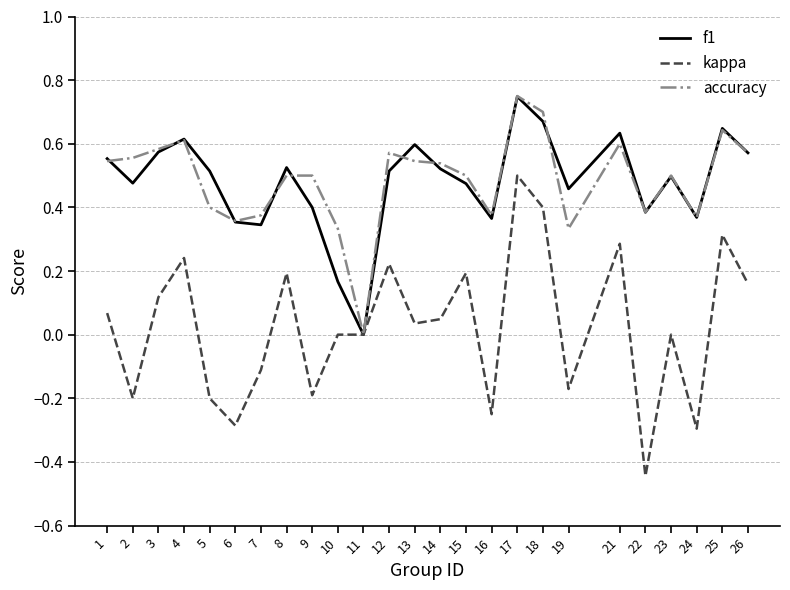

What are all the series names shown in the legend?

f1, kappa, accuracy